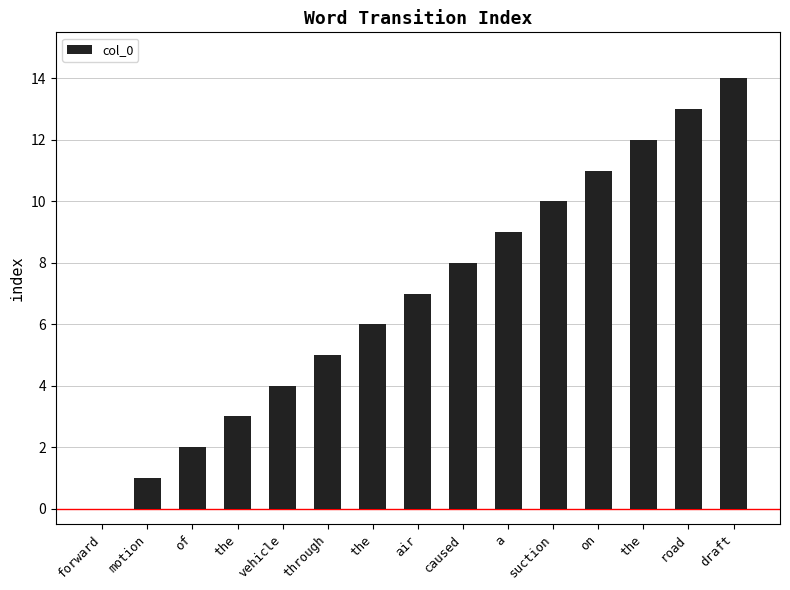

What is the change in value from air to suction?

+3